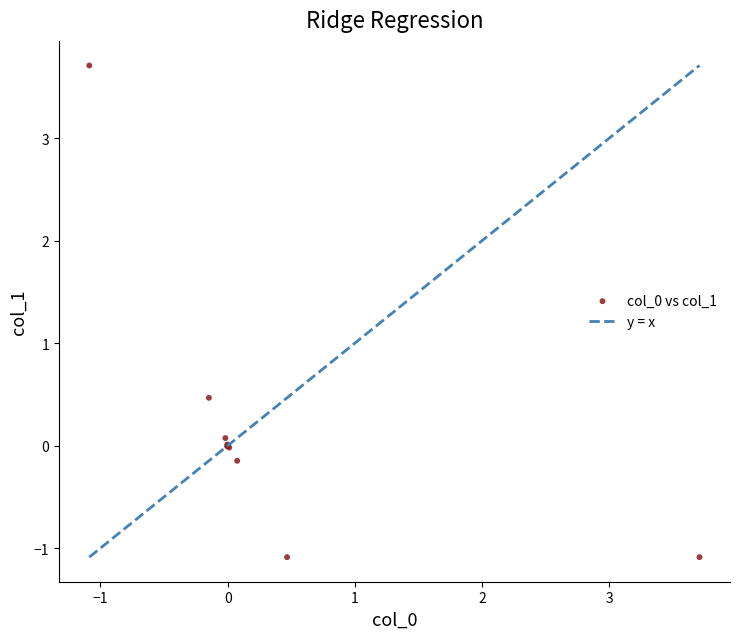

What Y value in the scatter plot is closest to 1?

0.5